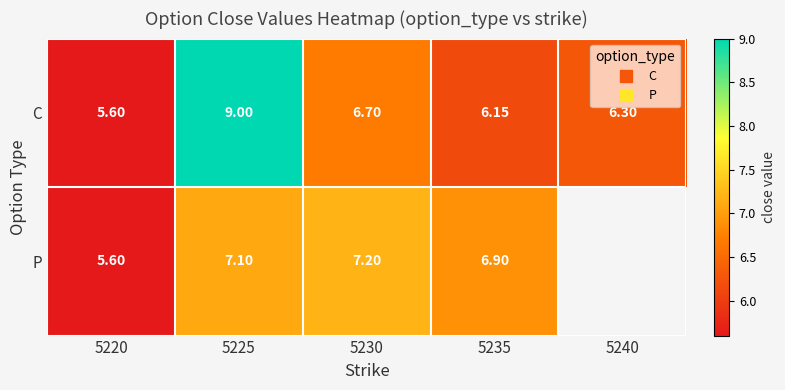

Which series has the largest total across all categories?

C